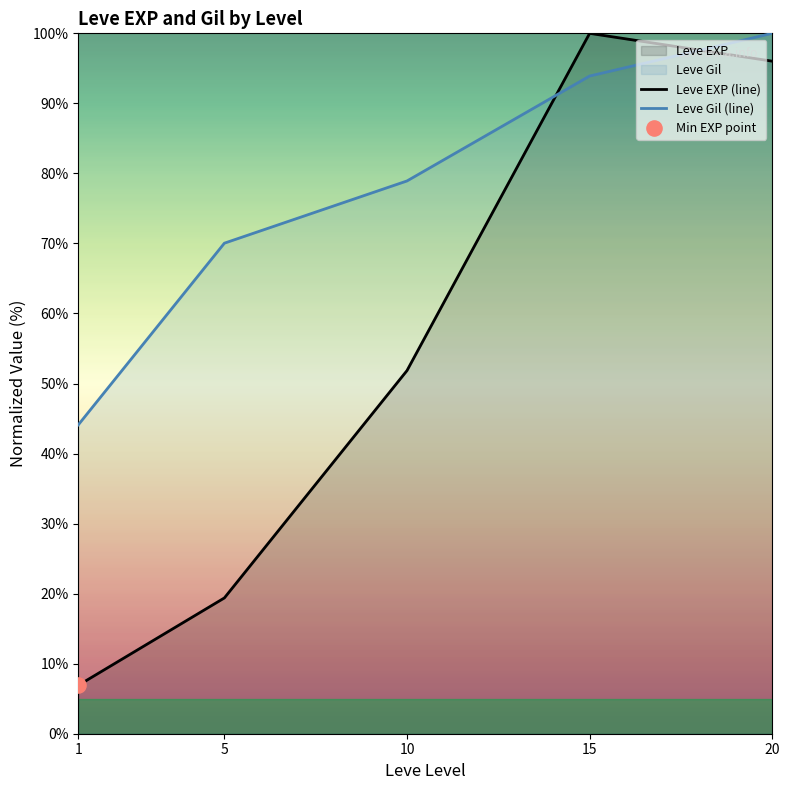

What is the total value across all series at 10?

130.8